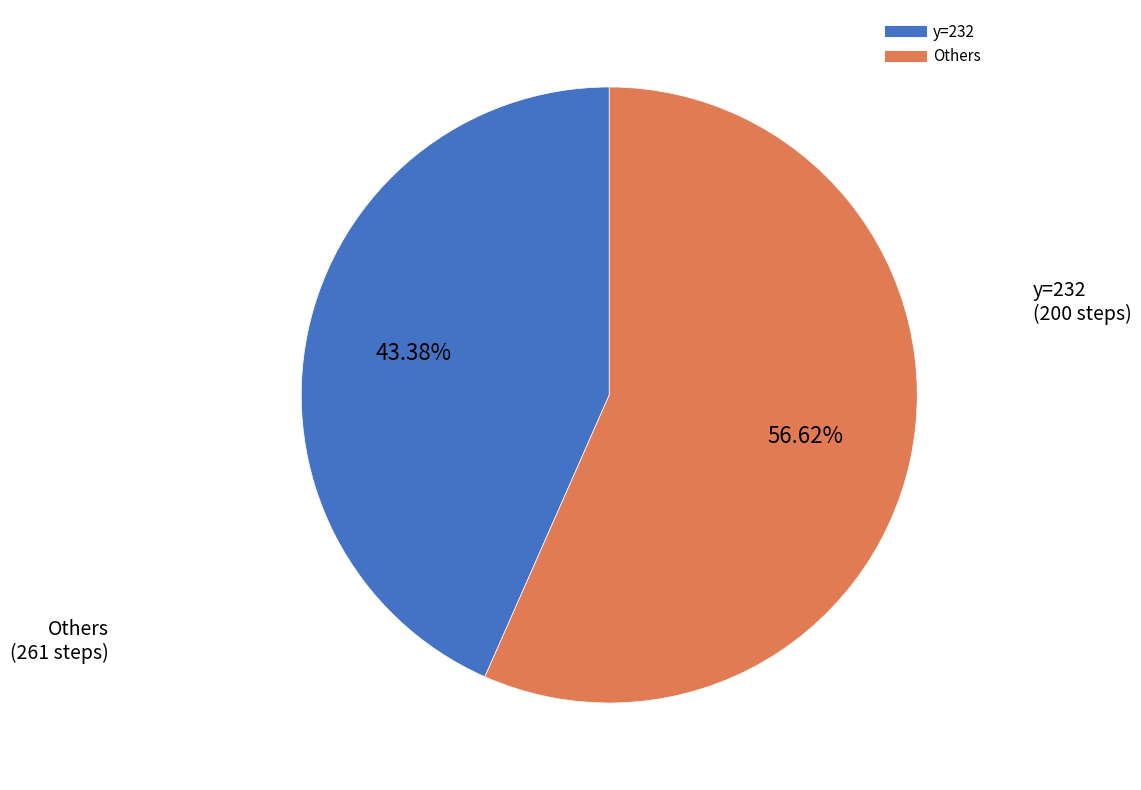

Count the number of slices in the pie.

2